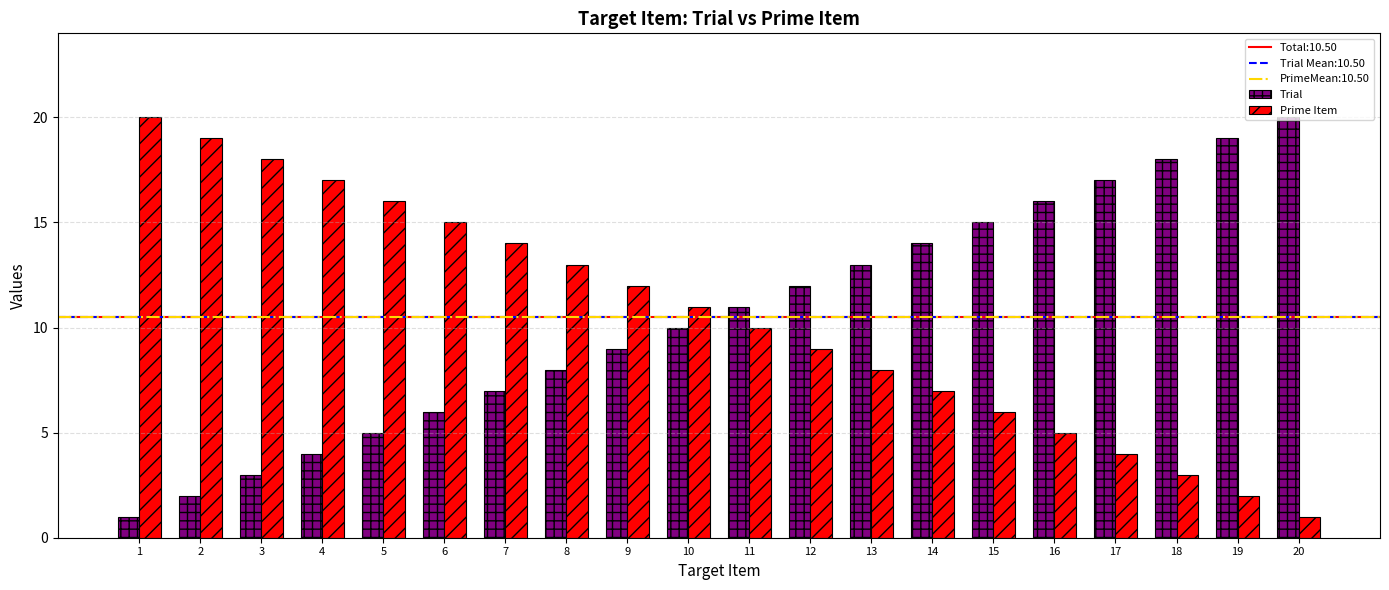

What is the difference between the maximum and minimum values in the Trial series?

19